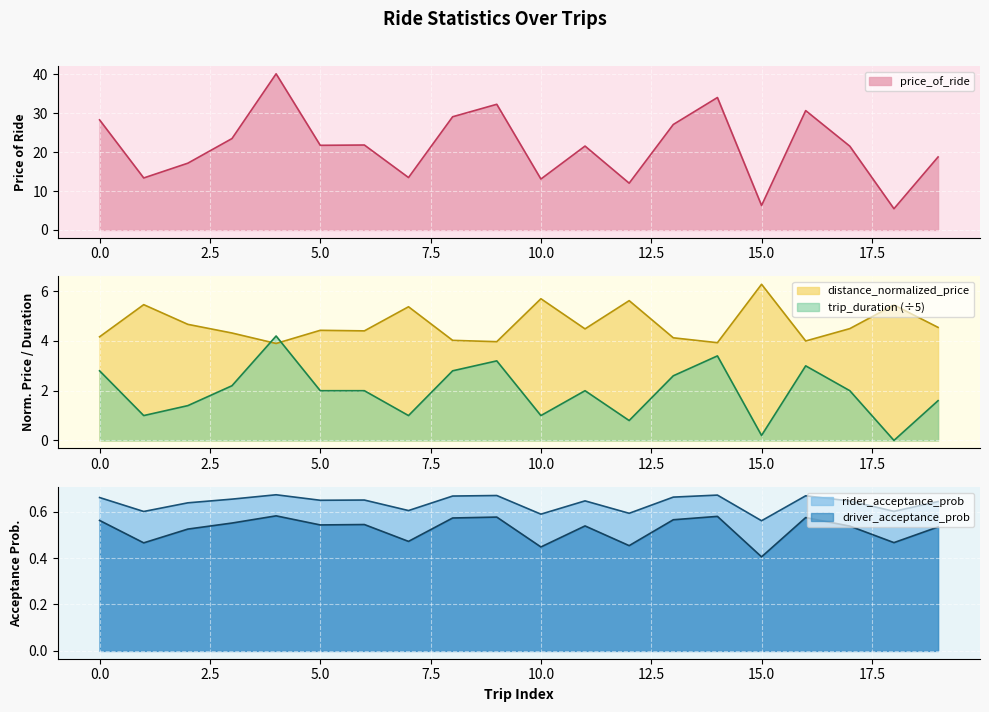

The value of distance_normalized_price at 5.0 is 1.4. True or false?

False